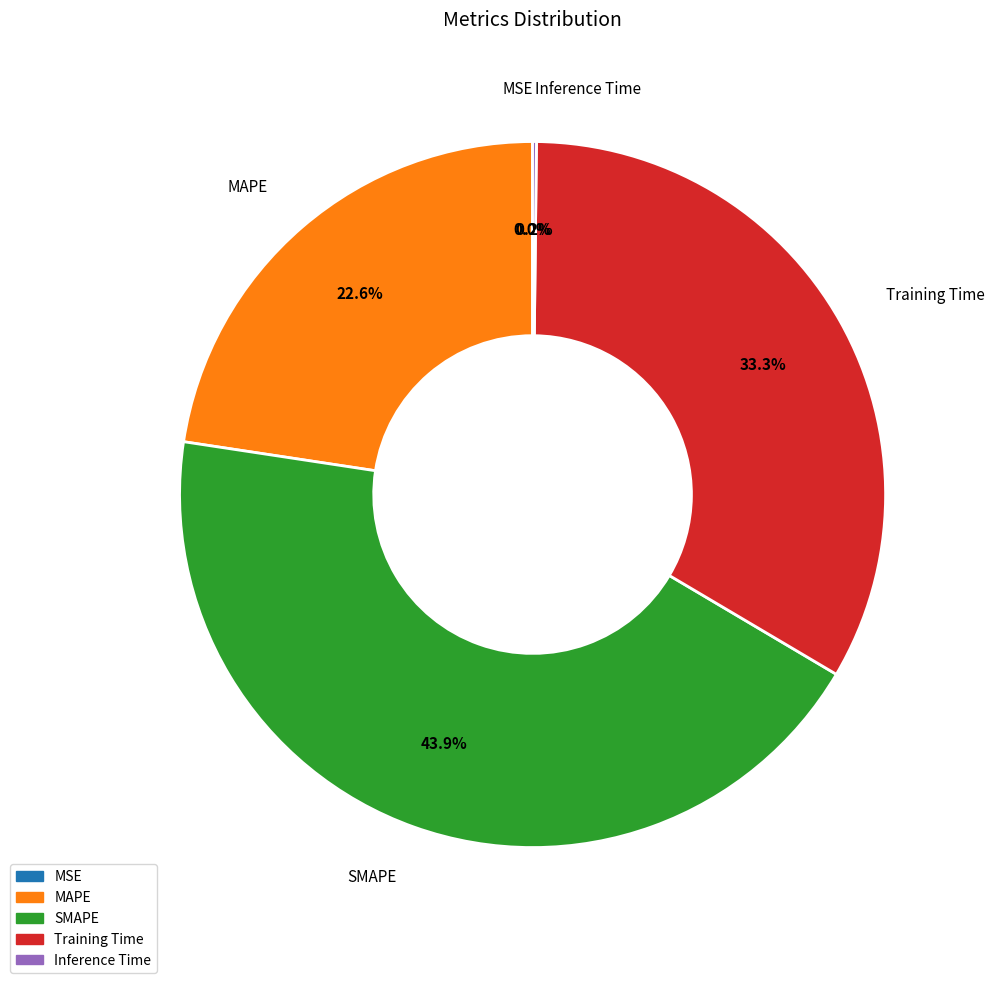

To the nearest percent, what portion does Training Time represent?

33%